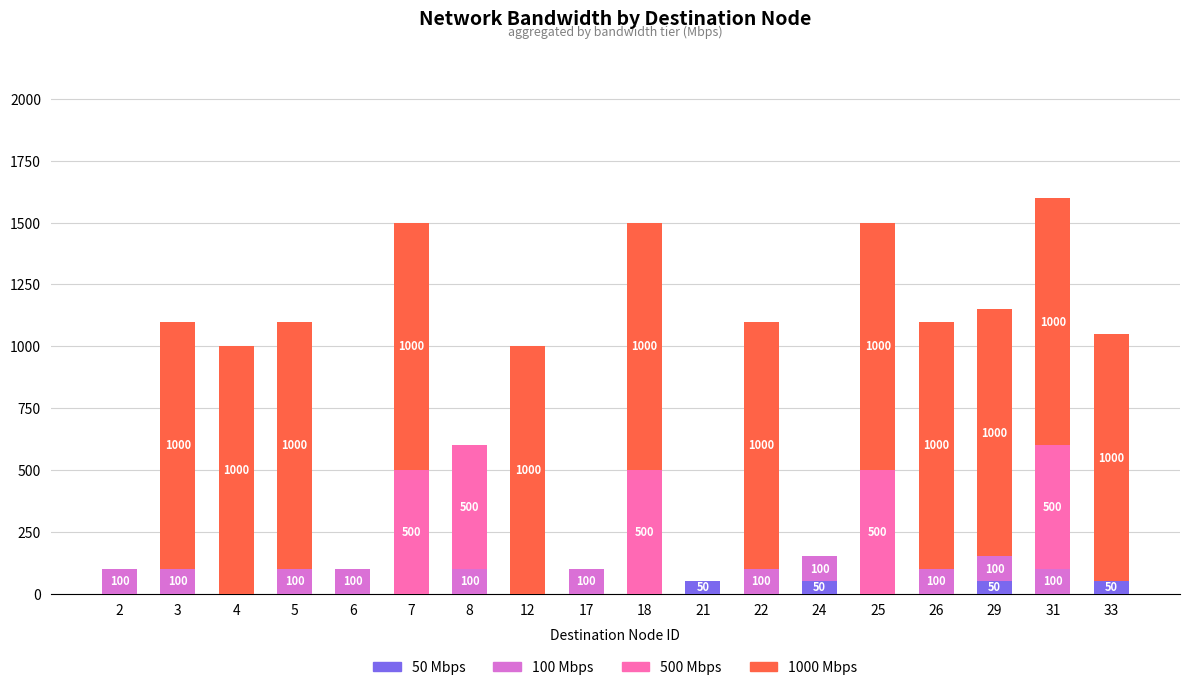

Are the bars horizontal?

No